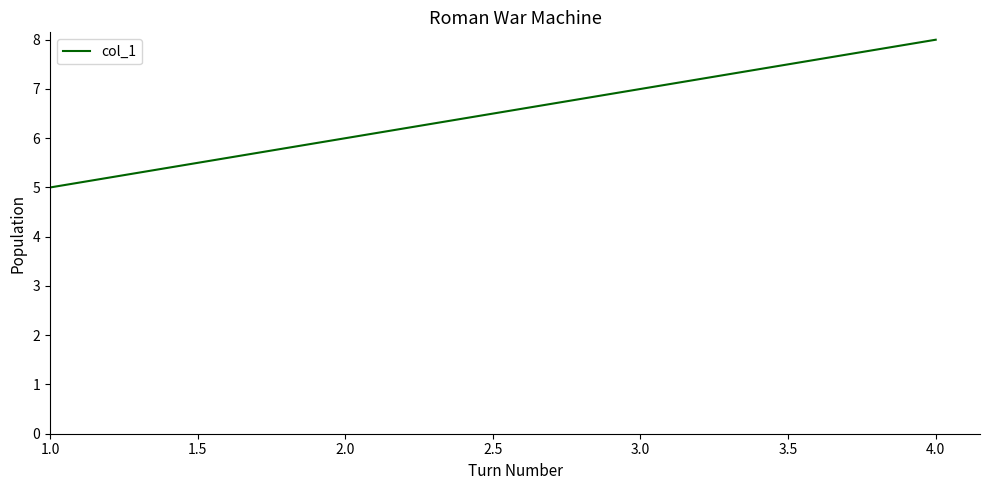

What is the smallest value displayed?

5